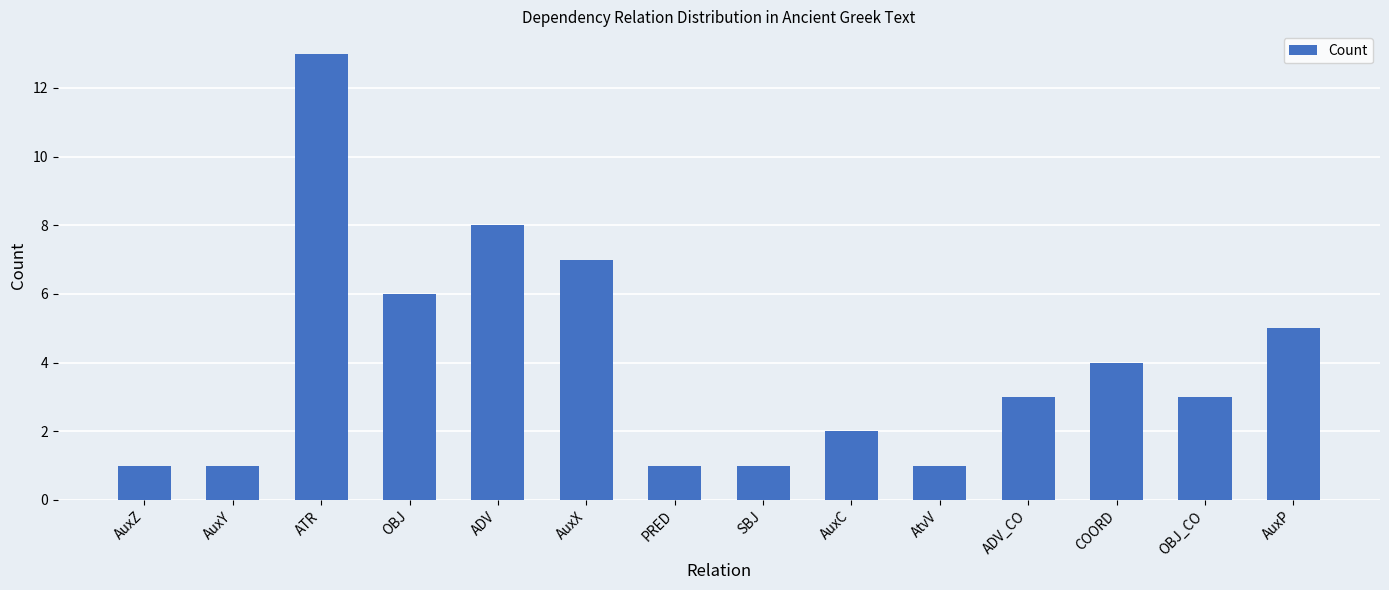

What position from the left is AtvV?

10